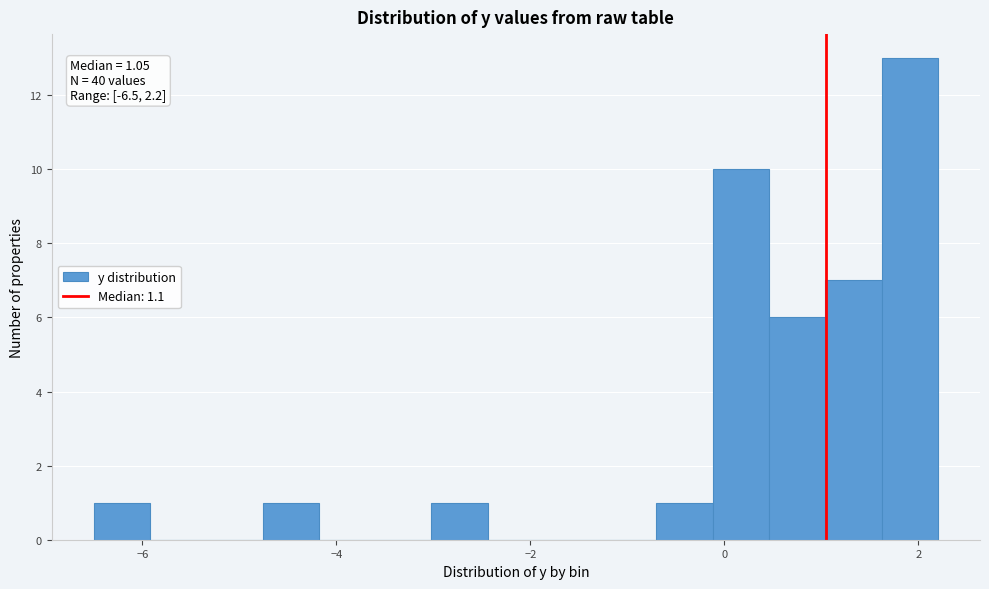

Around what value on the x-axis is the tallest bar? Give the approximate position of its centre, as read against the axis.

2.0